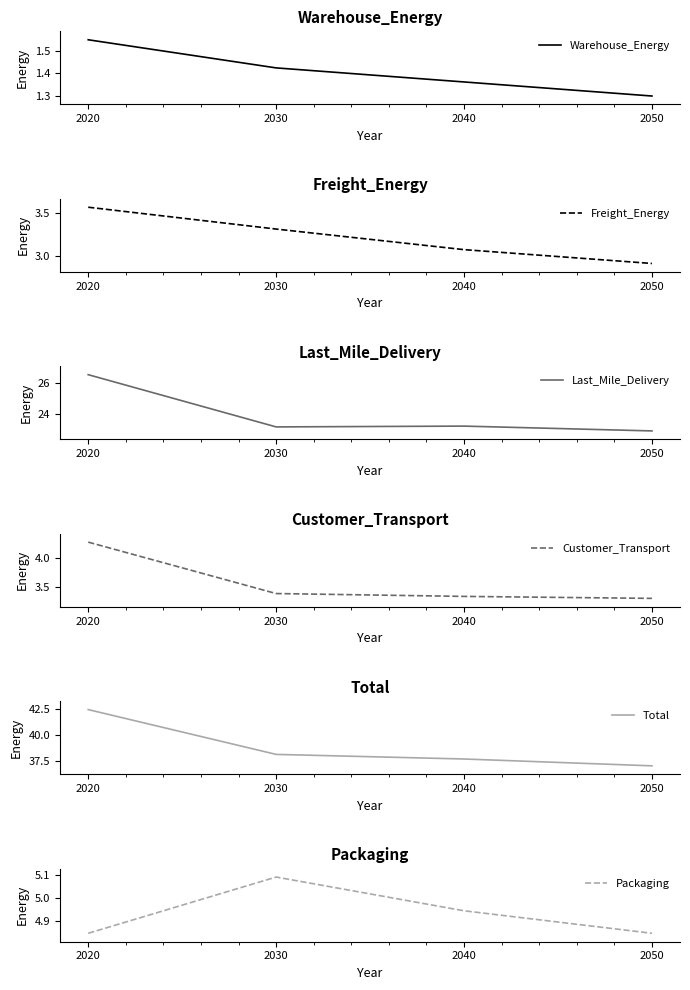

True or false: Warehouse_Energy has more than 0 interior local peaks.

False